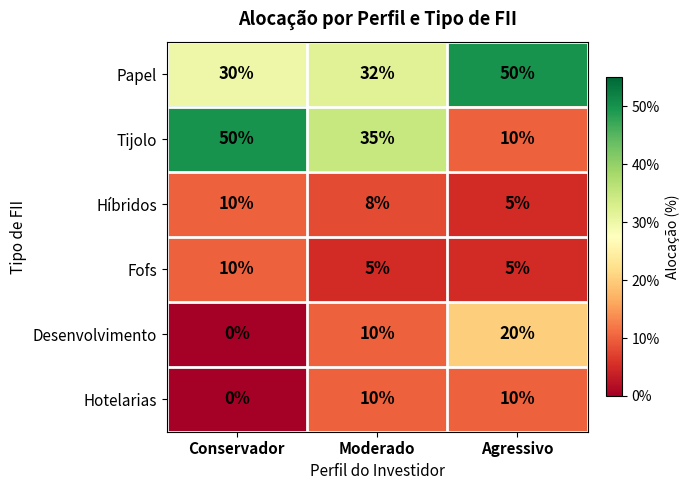

Rank the categories by Híbridos value from highest to lowest.

Conservador, Moderado, Agressivo